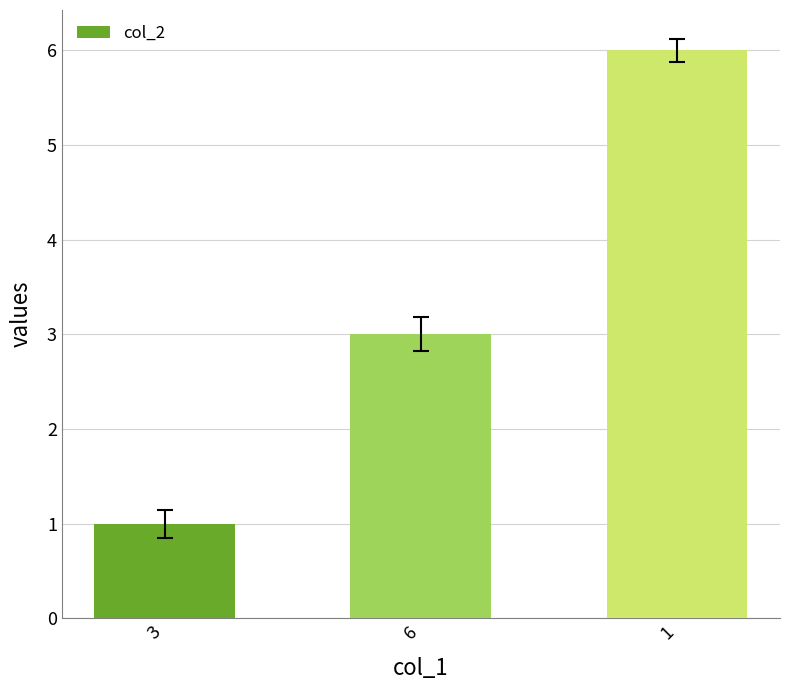

At which category does the chart reach its peak across all series?

1